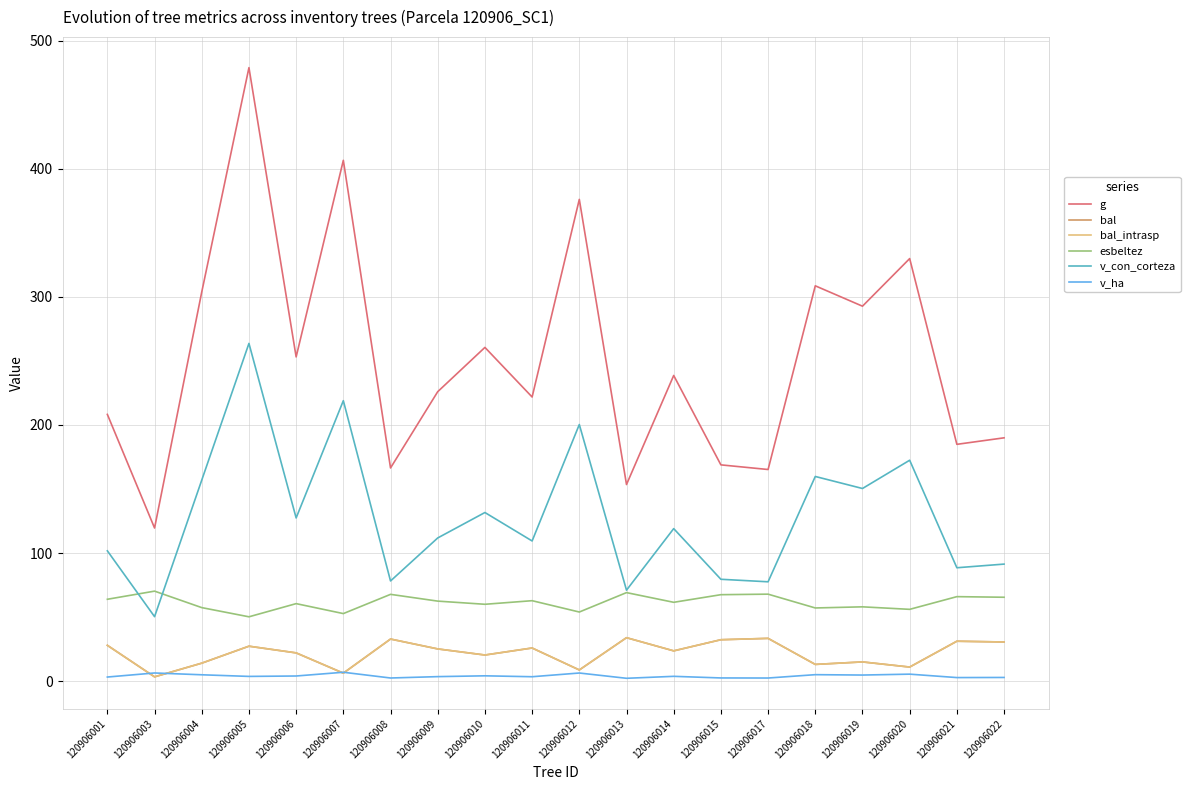

True or false: bal_intrasp has more than 0 points higher than both neighbors.

True